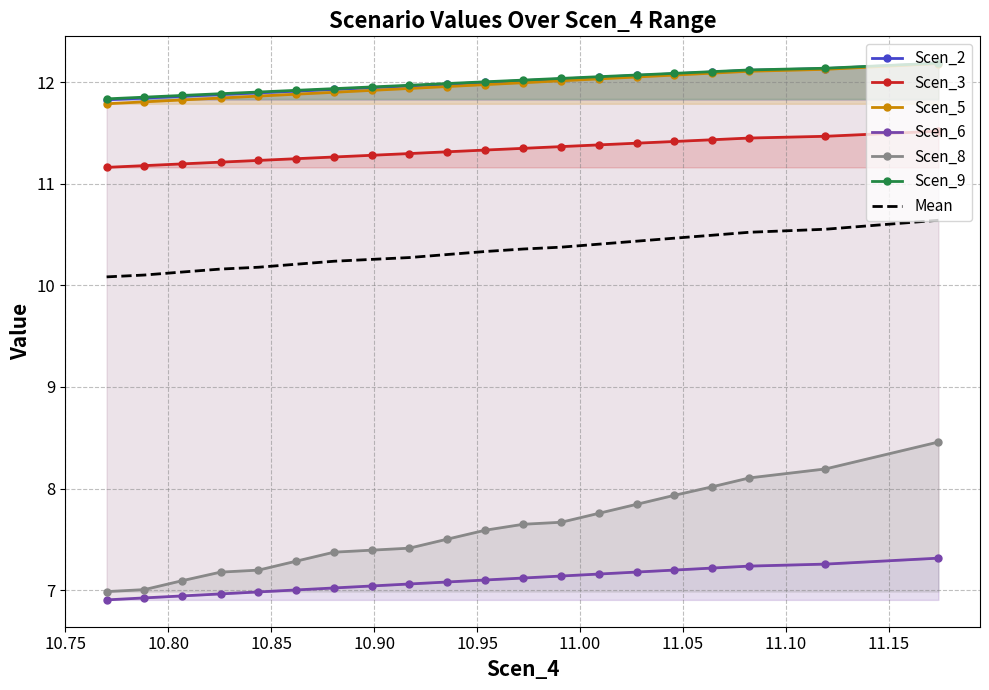

What is the average value of the Scen_3 series?

11.3